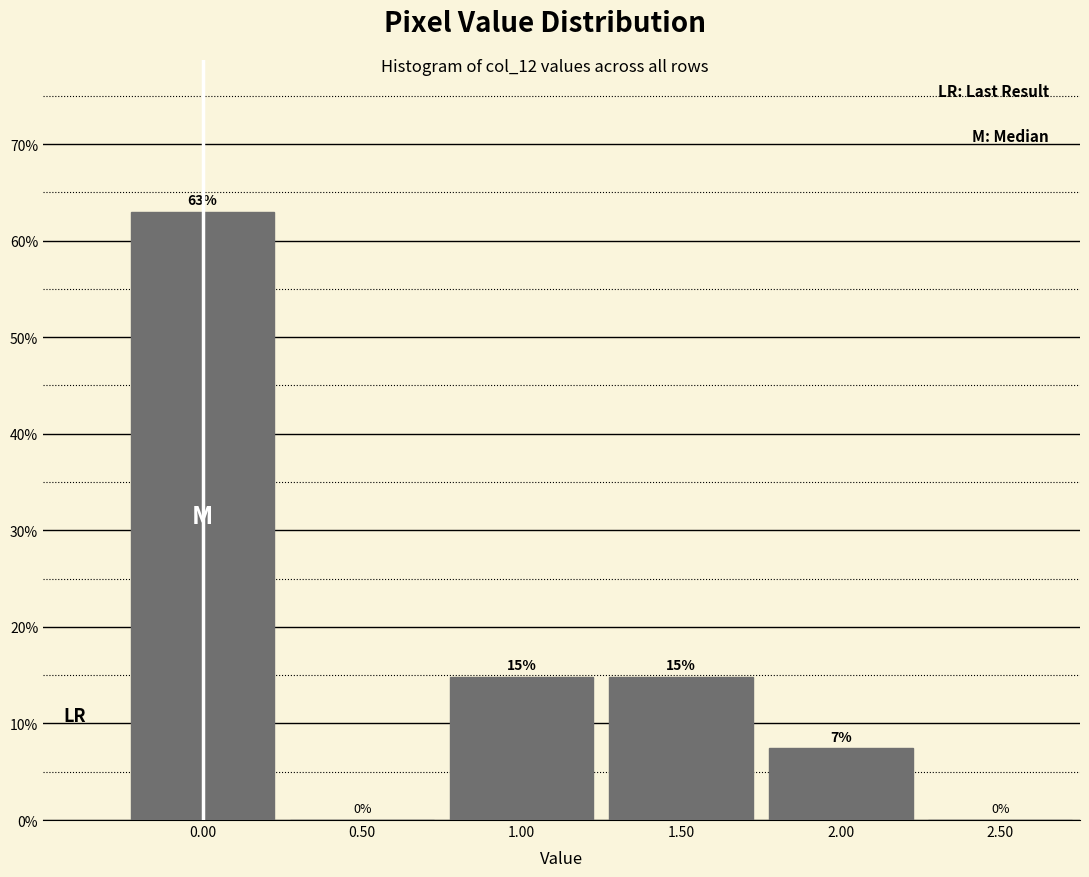

Over which range of the x-axis is the bar tallest?

-0.25 to 0.25